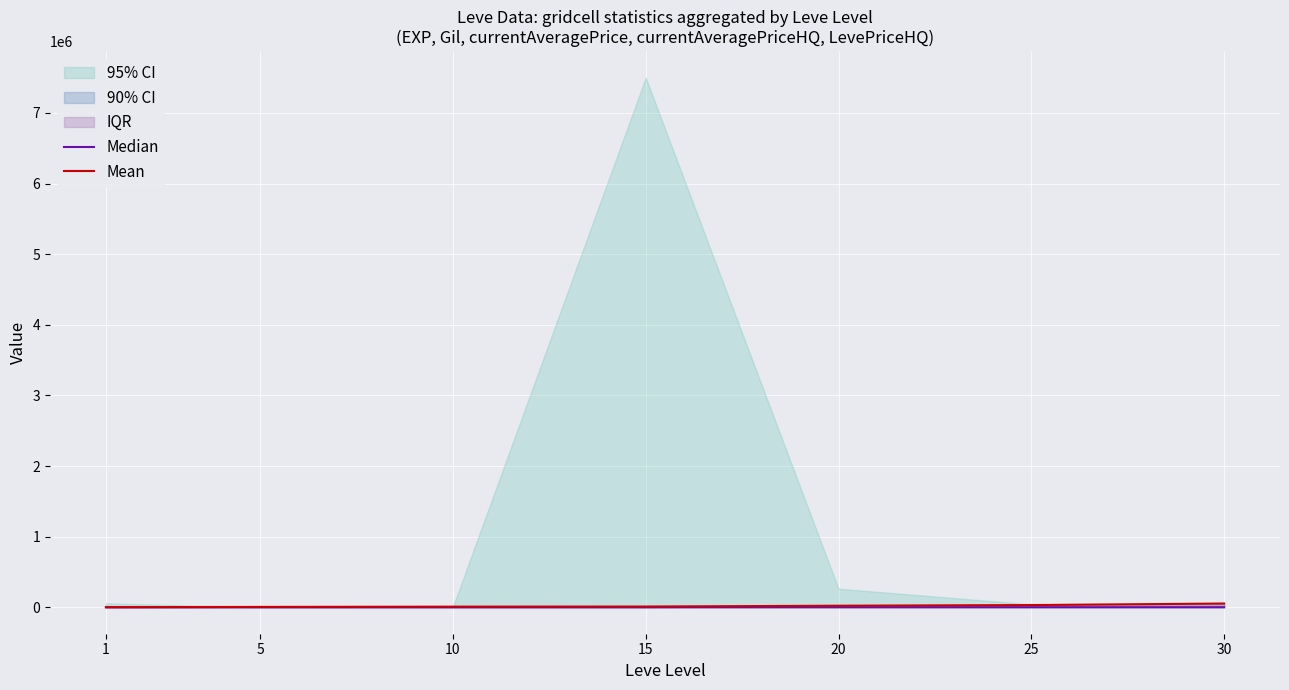

At which category does the chart reach its minimum across all series?

1